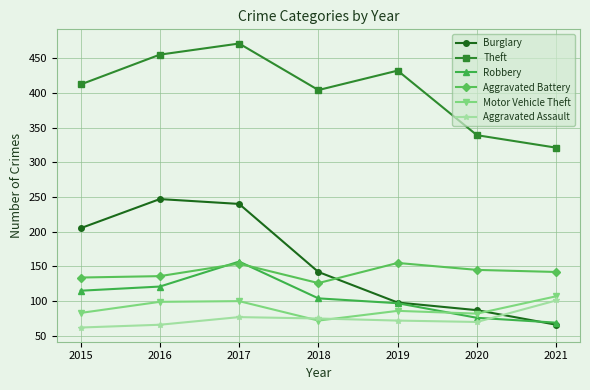

At which label is Burglary closest to 156?

2018